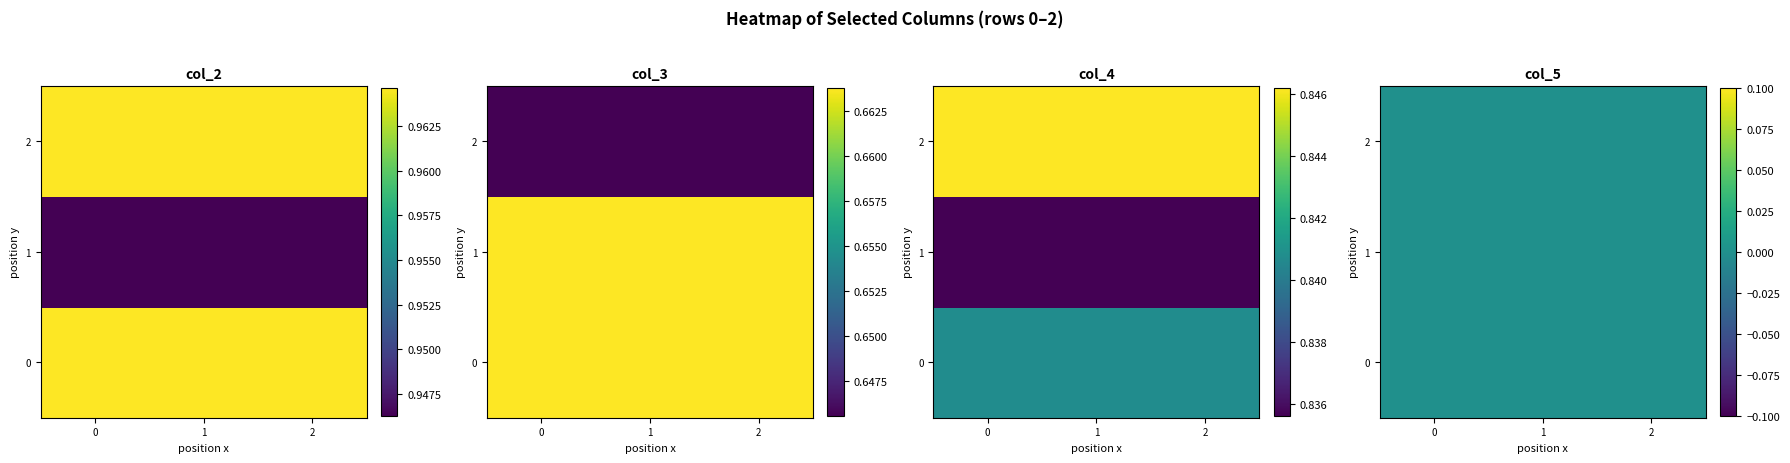

How many data points does each series have?

3